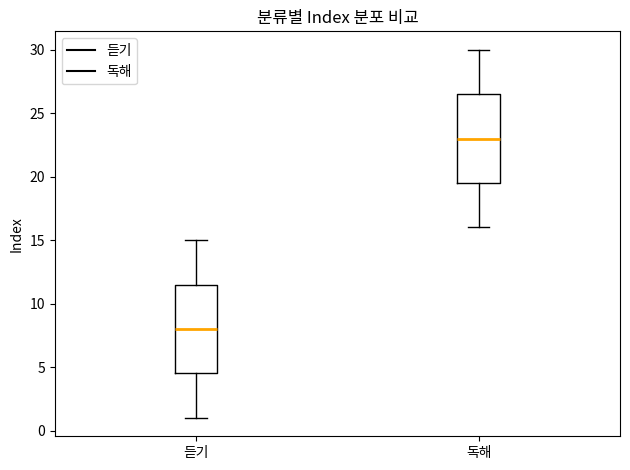

Reading left to right, read every box against the y-axis: the position of its median line, the range the box covers, and the ends of its whiskers. The values are not printed on the chart, so give them approximately, as read against the axis.

듣기: median 8.0, box 4.5 to 11.5, whiskers 1.0 to 15.0
독해: median 23.0, box 19.5 to 26.5, whiskers 16.0 to 30.0